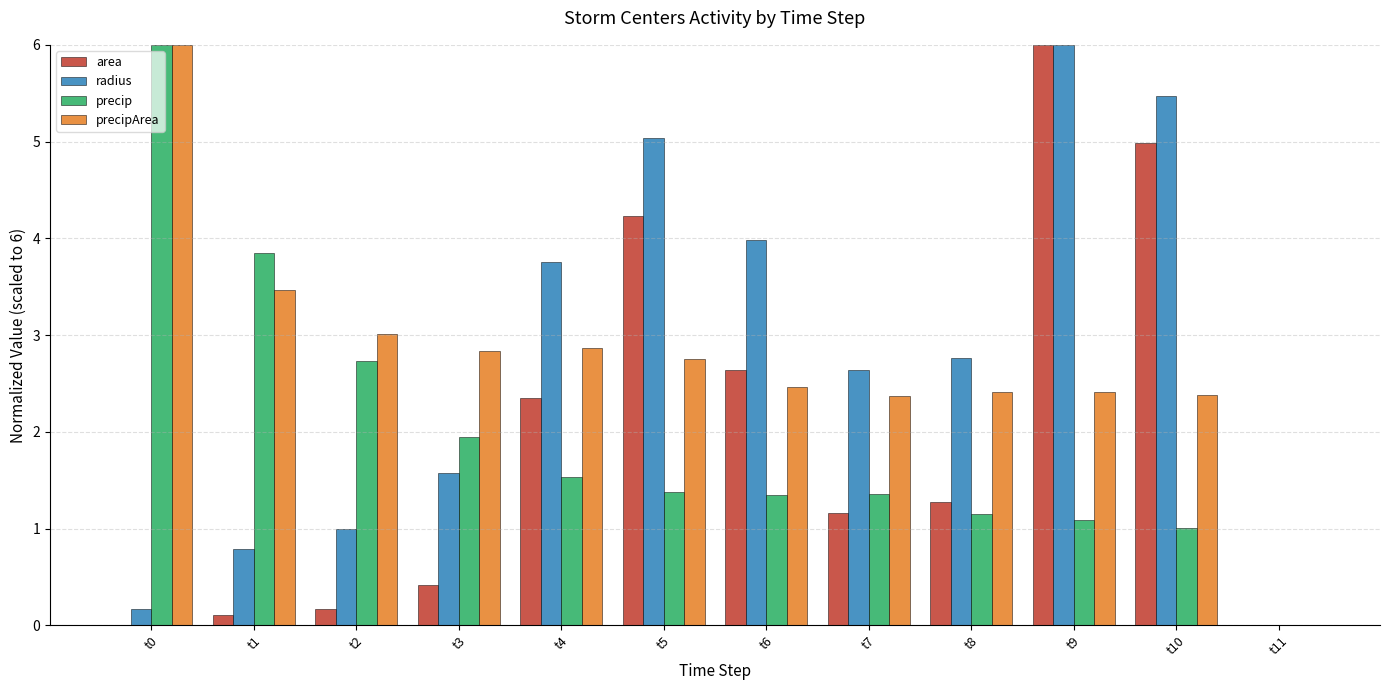

What is the highest value of the area series?

6.0